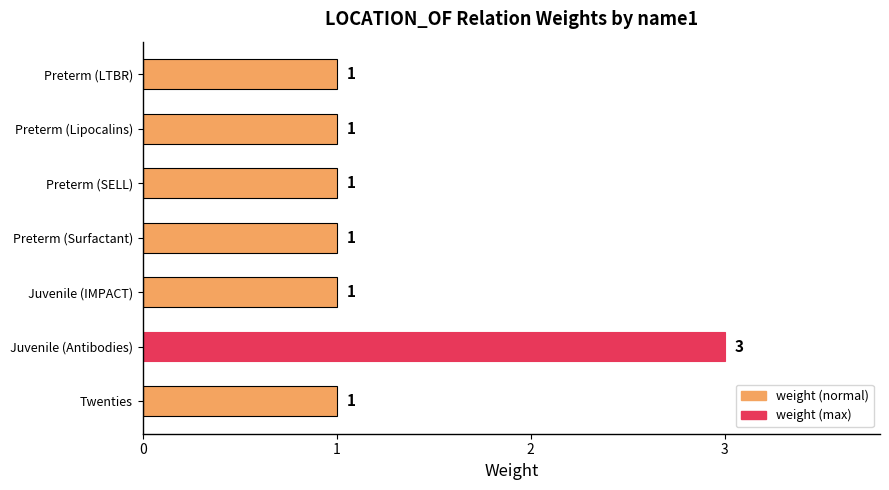

How many bars are there in total?

7